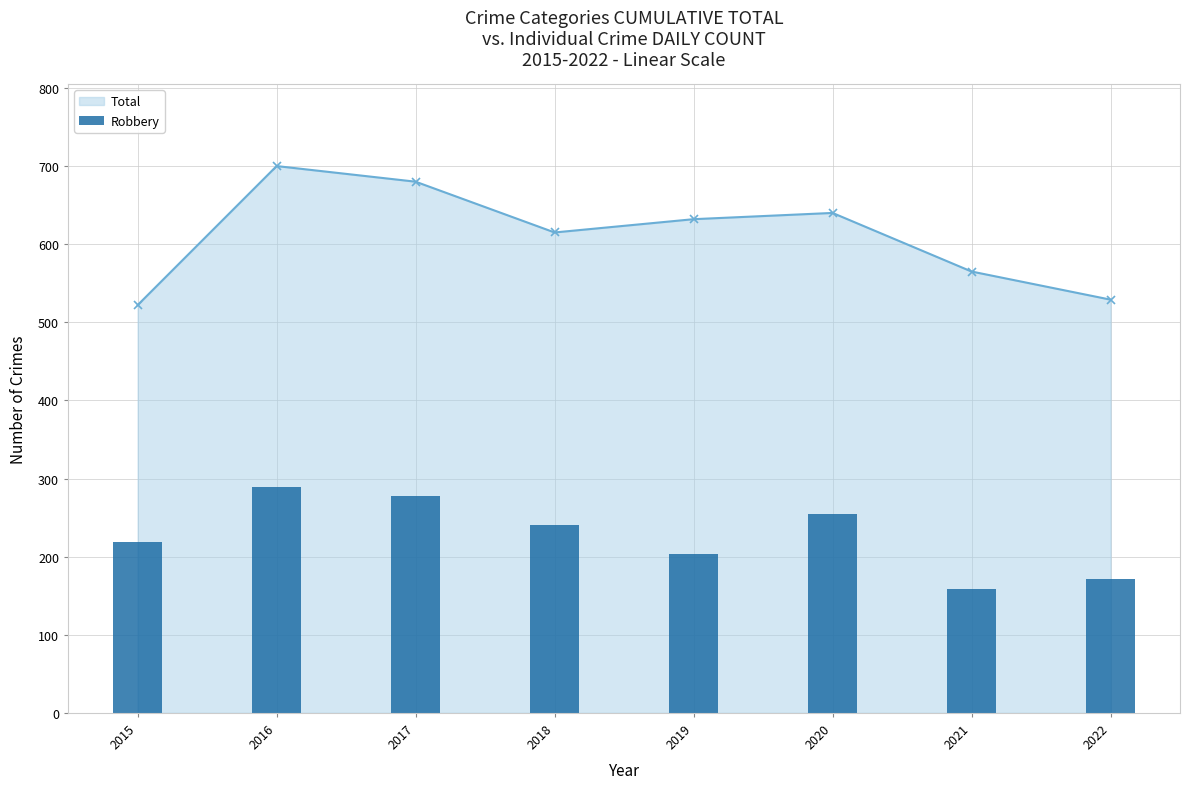

True or false: the data shows 289 at 2016.

True